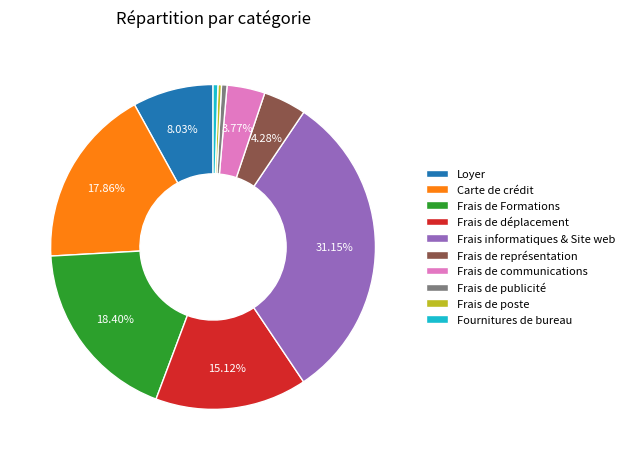

Is the sum of Frais de Formations and Frais de déplacement greater than half?

No